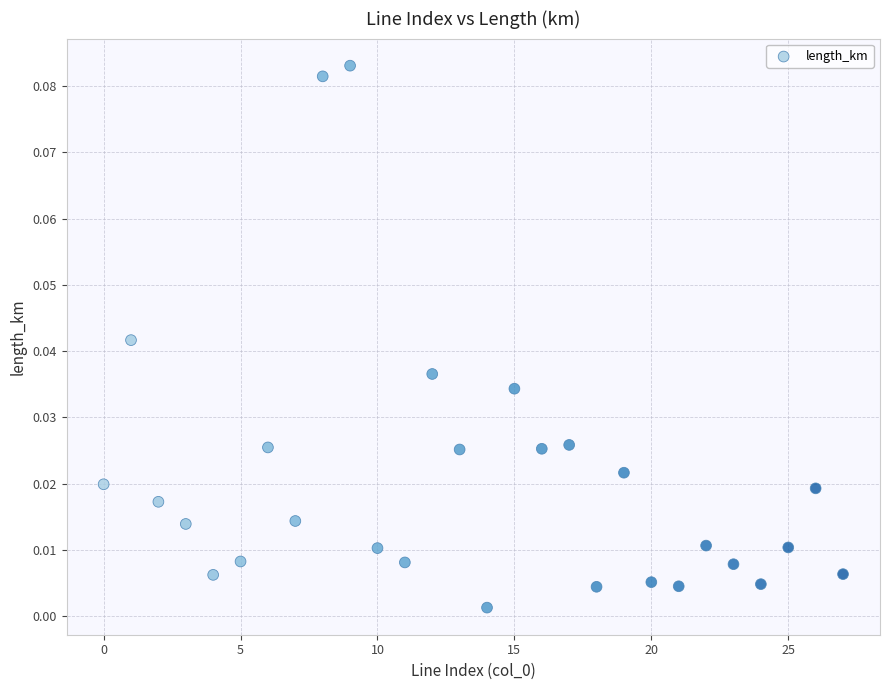

How many data points are displayed?

28